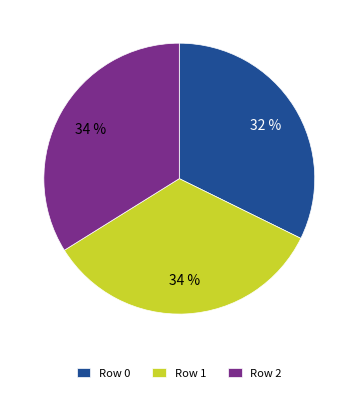

The Row 2 slice represents 42% of the pie. True or false?

False